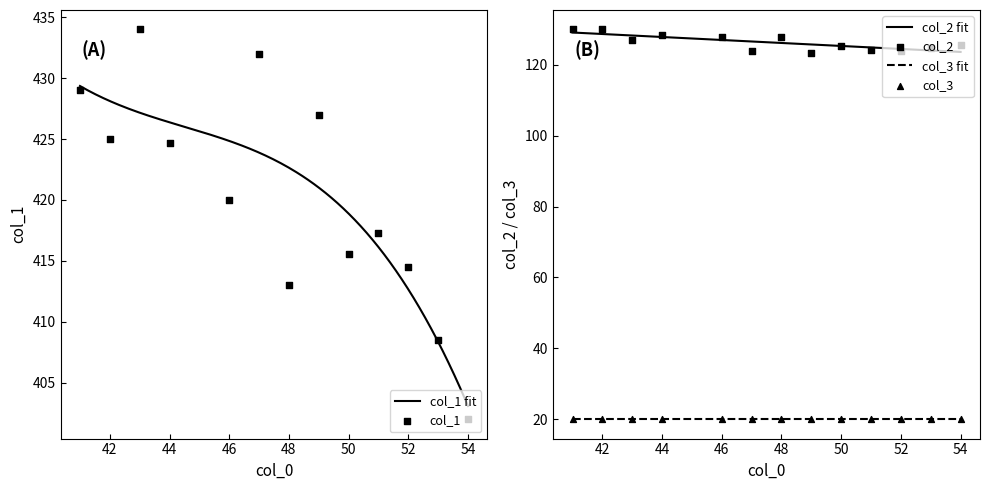

Which series has the largest total across all categories?

col_1